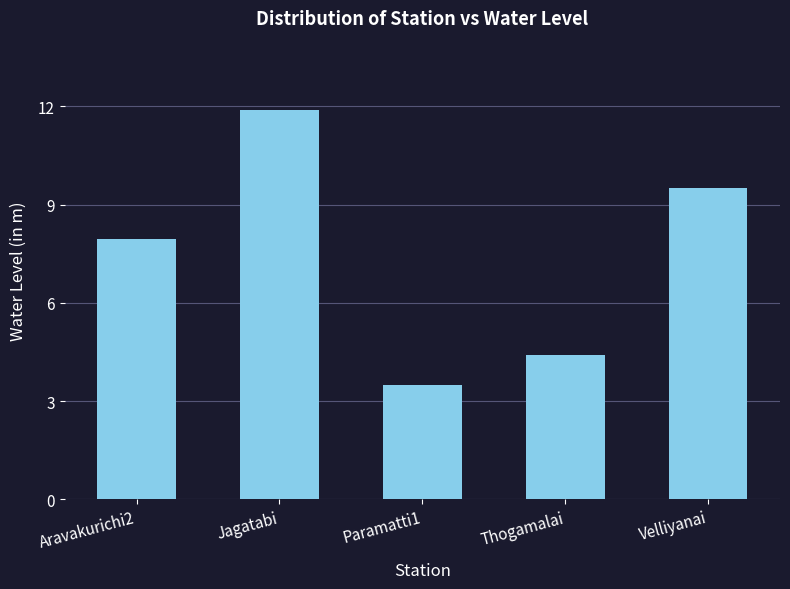

Approximately how many times larger is the value at Velliyanai compared to Paramatti1?

2.7